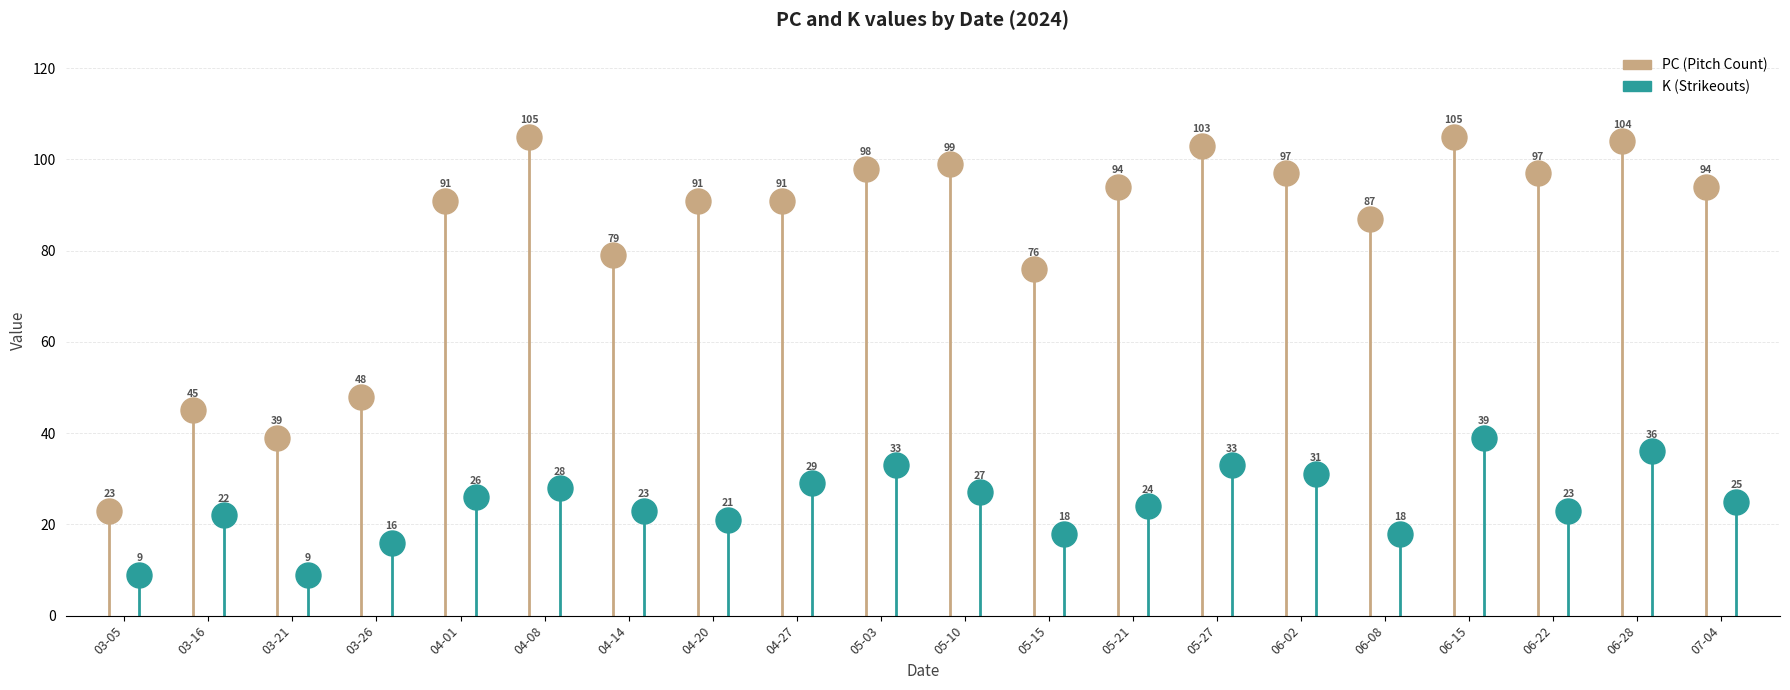

At which category is the sum across all series the highest?

2024-06-15